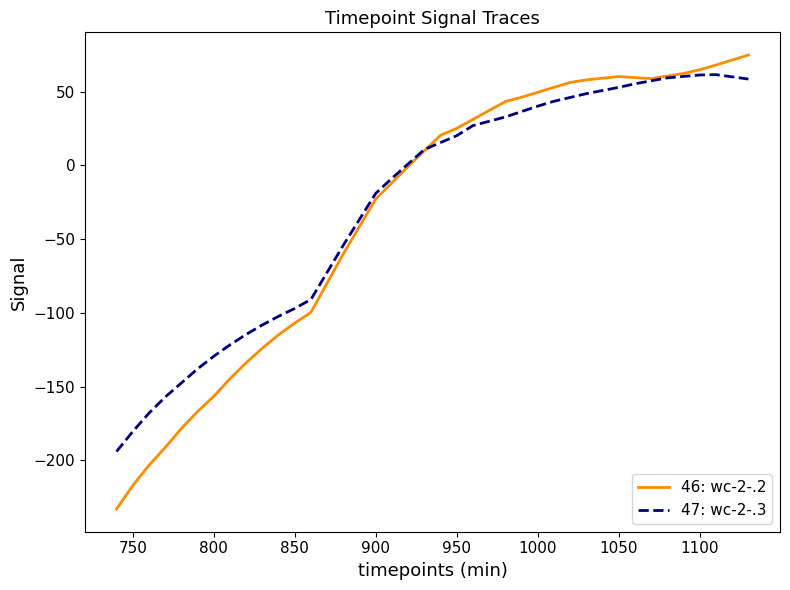

What is the smallest value displayed?

-233.0